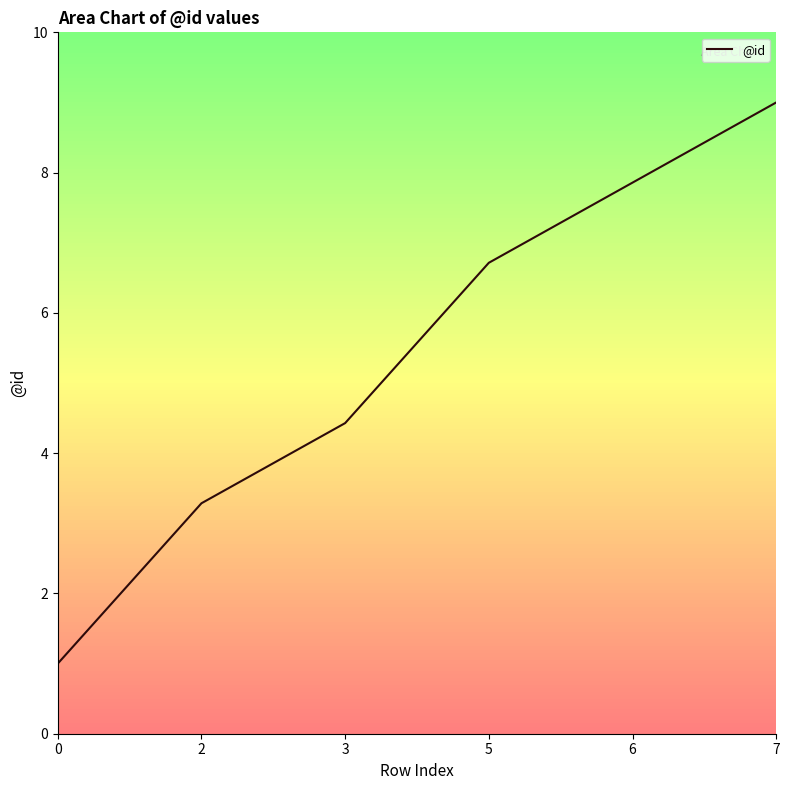

Rank the categories by value from lowest to highest.

0, 2, 3, 5, 6, 7